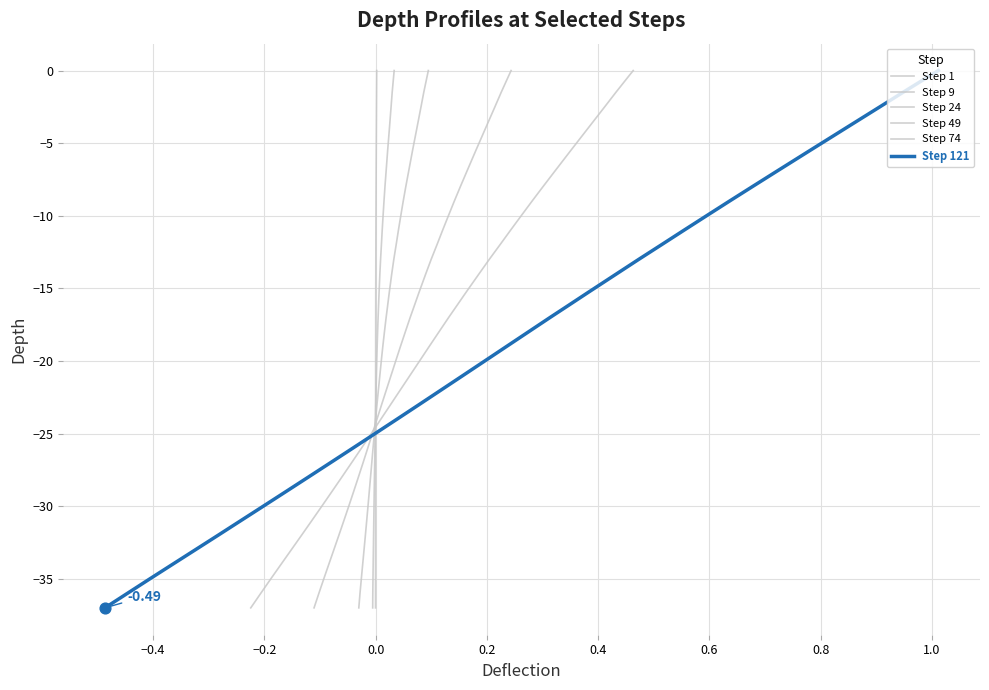

At how many categories does at least one series exceed -4?

4